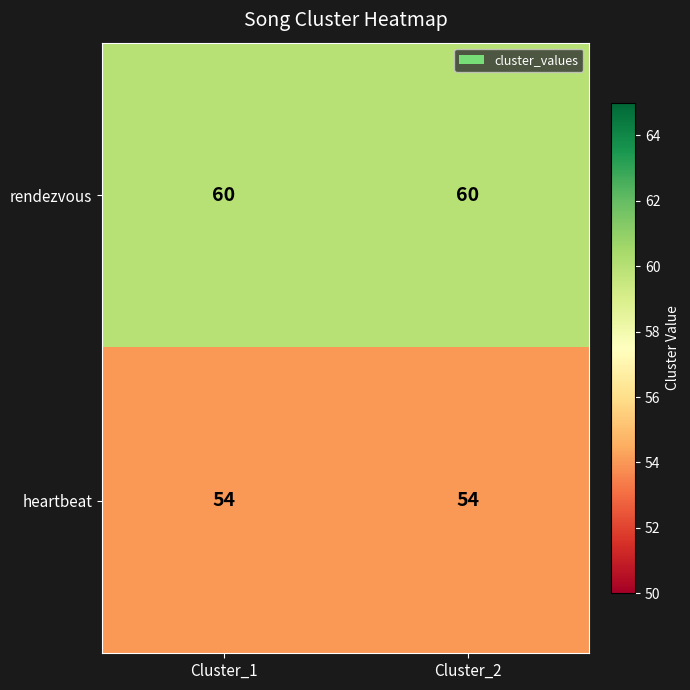

What is the greatest value displayed?

60